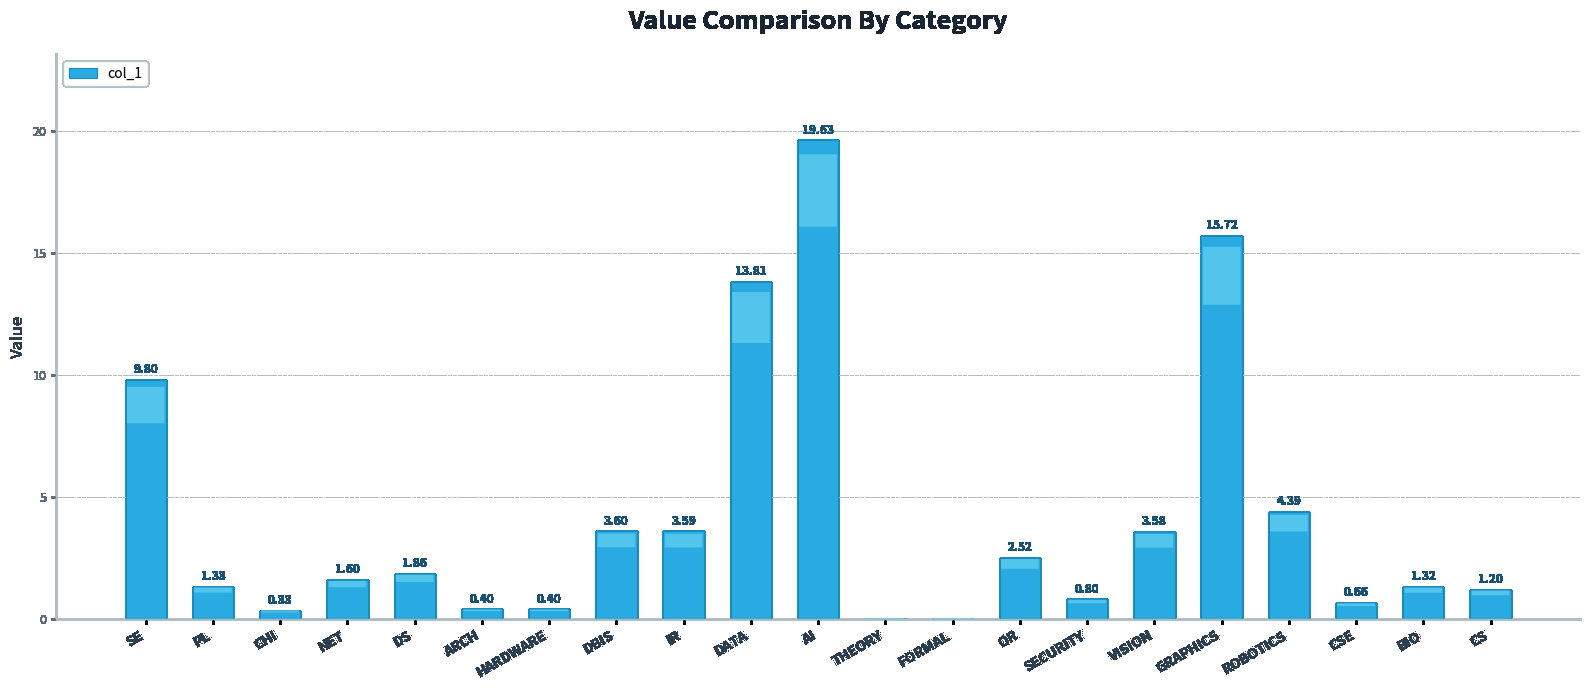

What is the sum of all values?

86.5